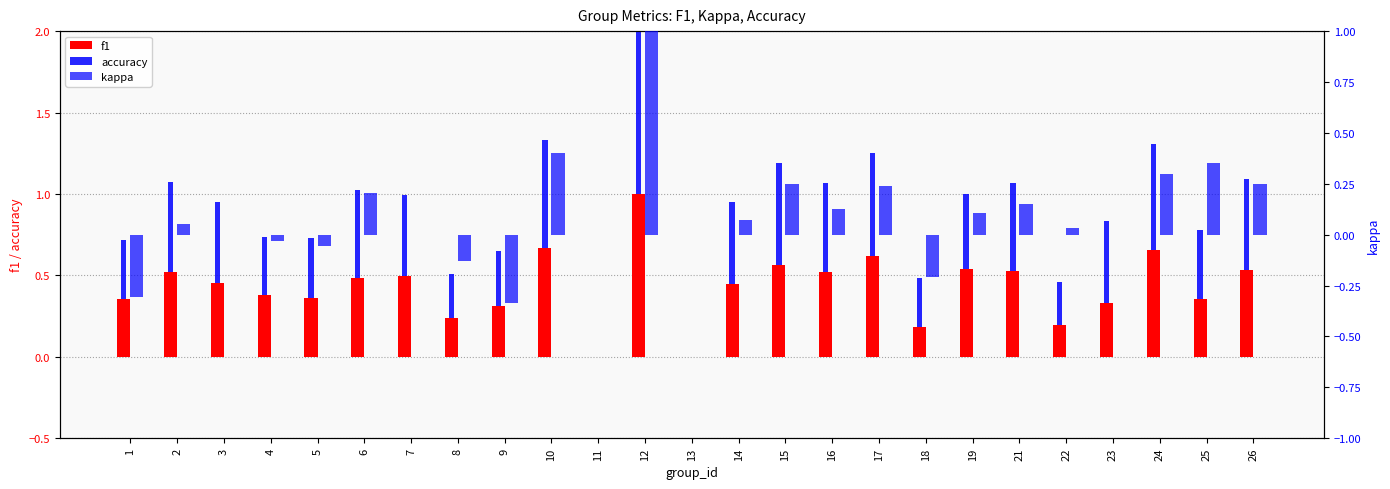

True or false: kappa has a value of -0.0 at 4.

True